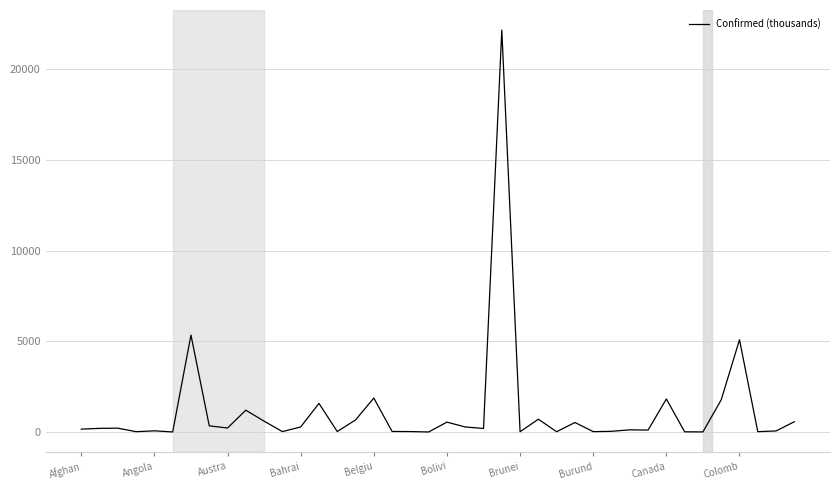

What is the difference between the maximum and minimum values?

22144.8